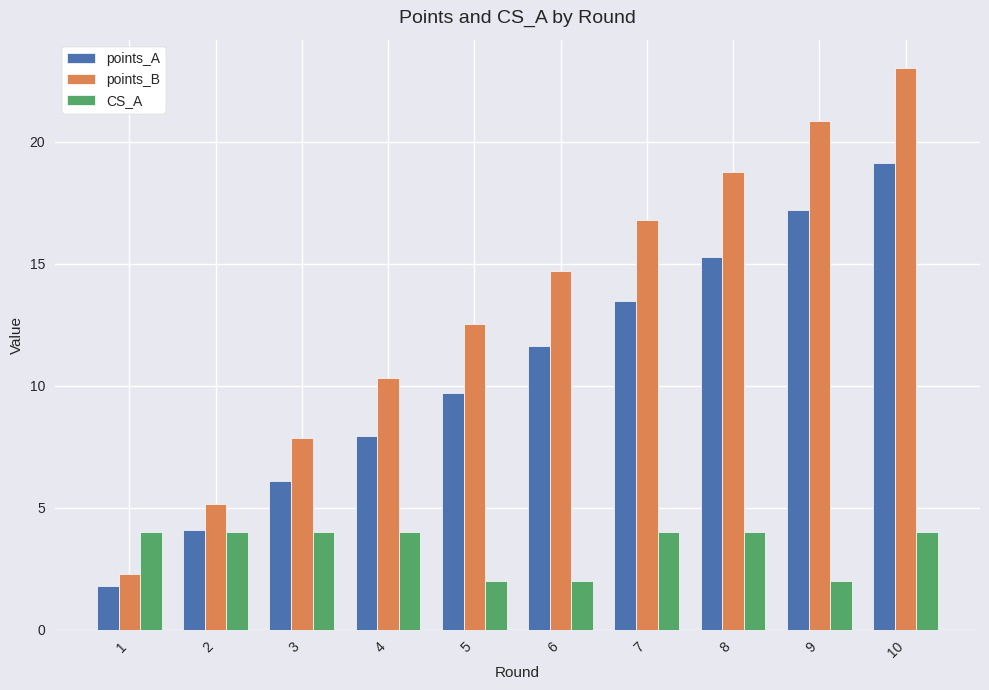

Which series has the widest spread of values?

points_B